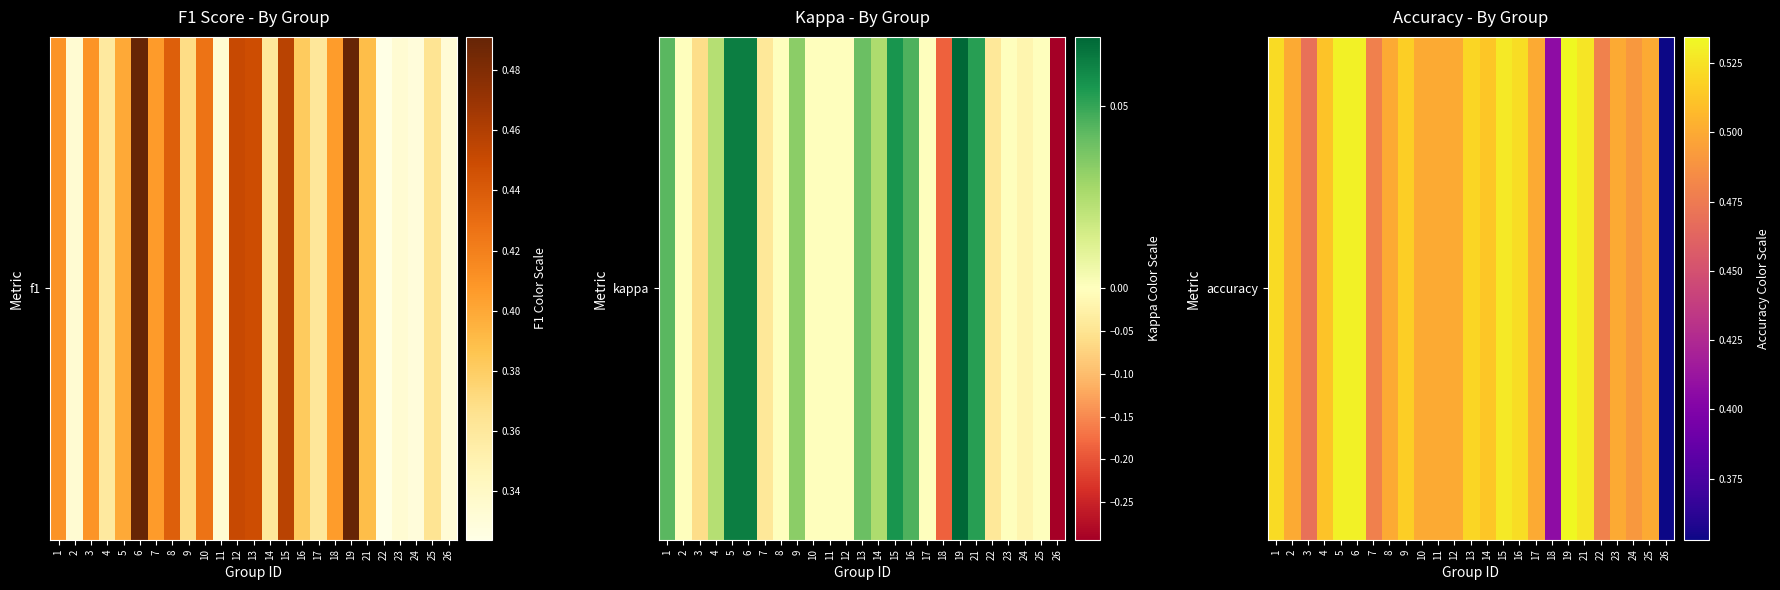

Count the number of data series in this chart.

1